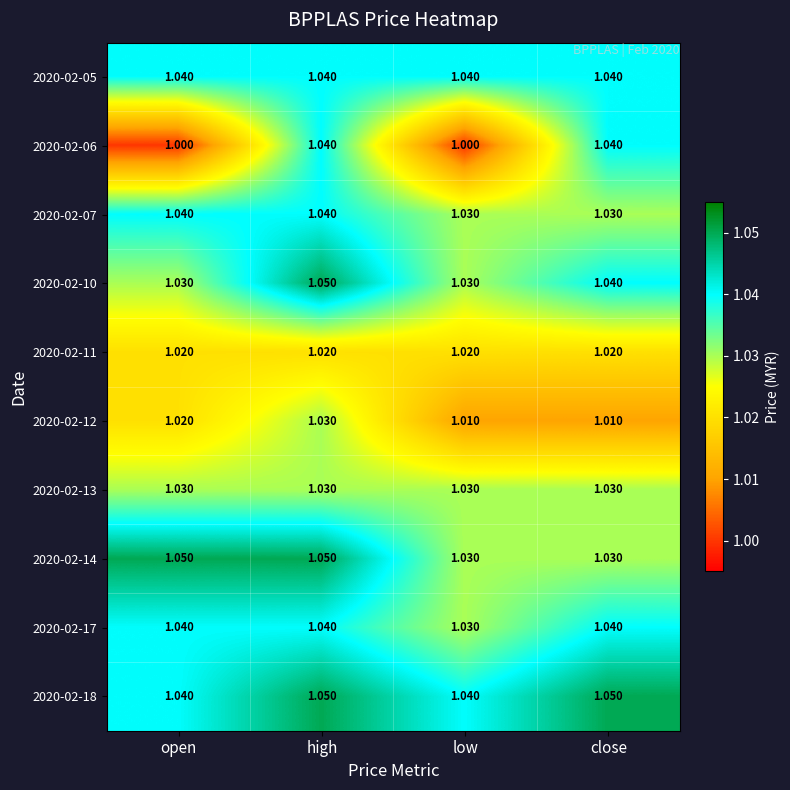

What is the smallest value displayed?

1.0